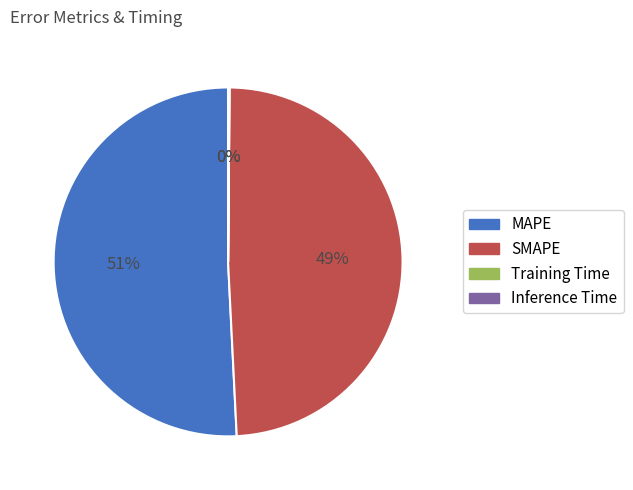

To the nearest percent, what is the difference between the largest and smallest slice percentages?

51%